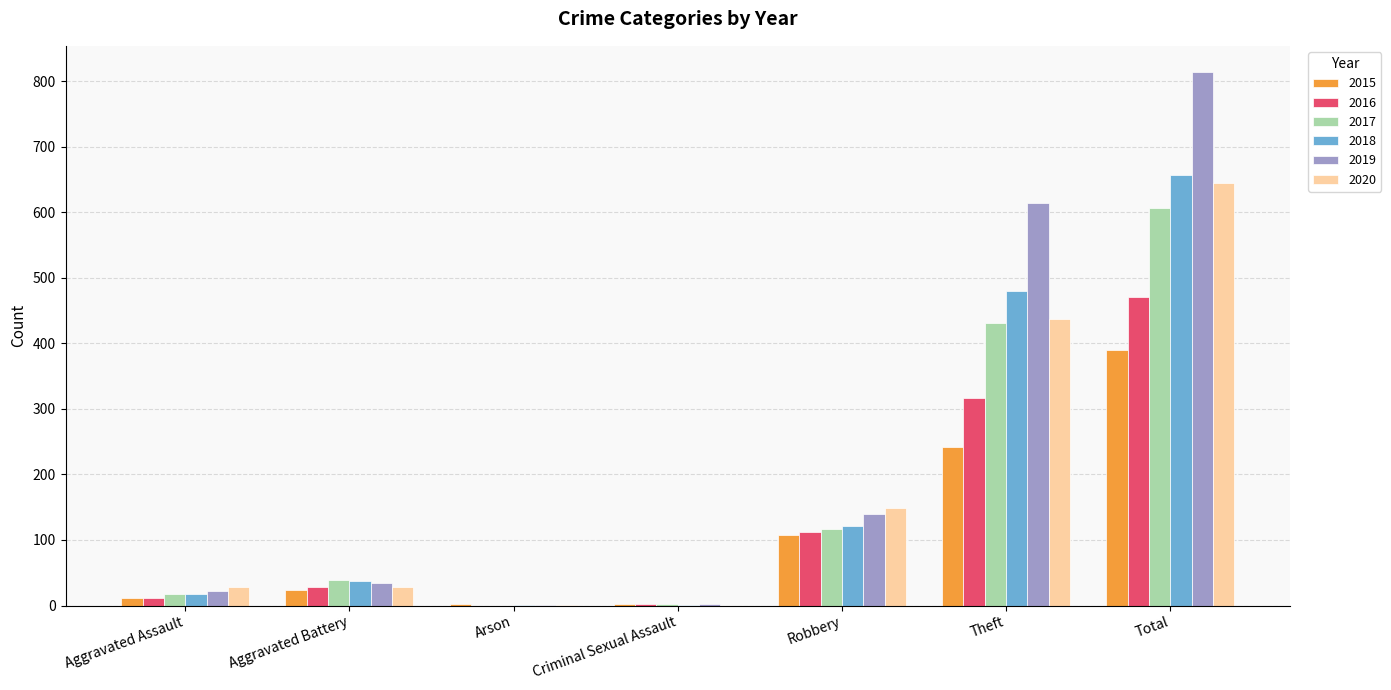

What is the sum of all 2017 values?

1213